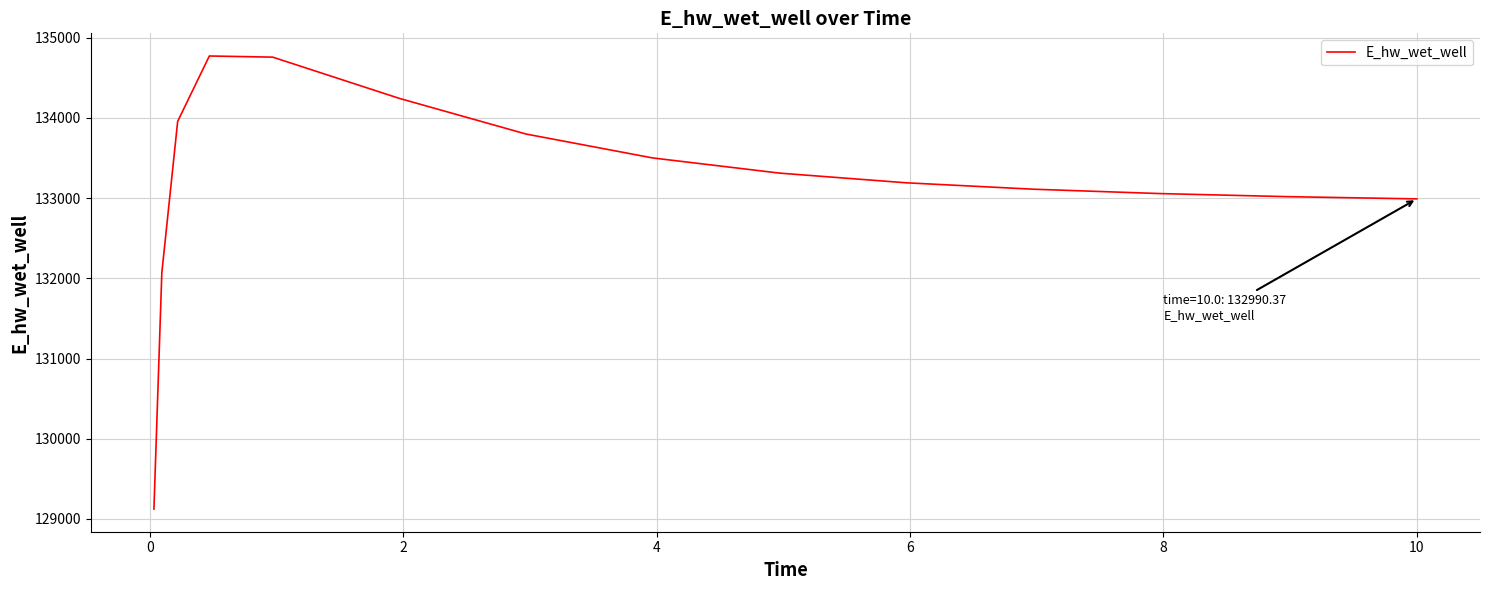

What is the difference between the maximum and minimum values?

5647.8